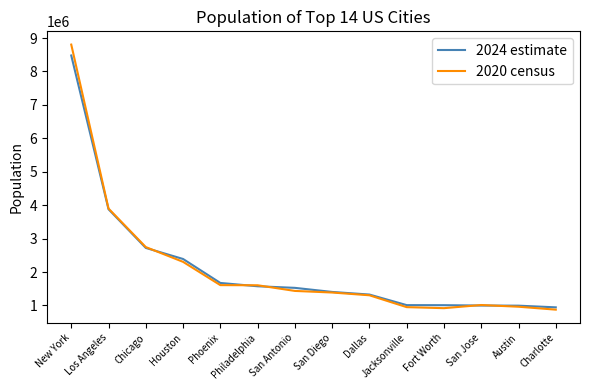

What is the smallest value displayed?

874579